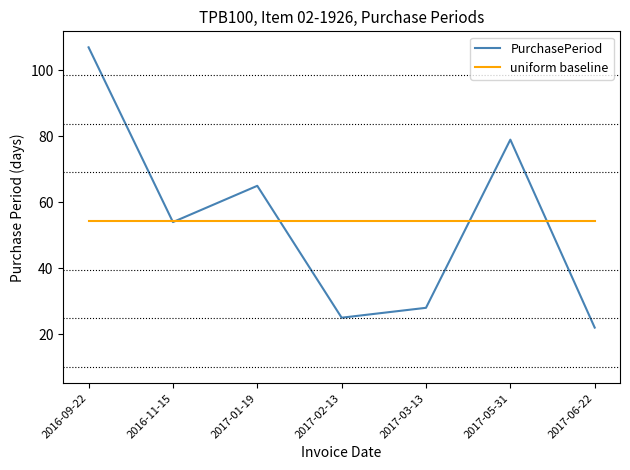

What are all the series names shown in the legend?

PurchasePeriod, uniform baseline